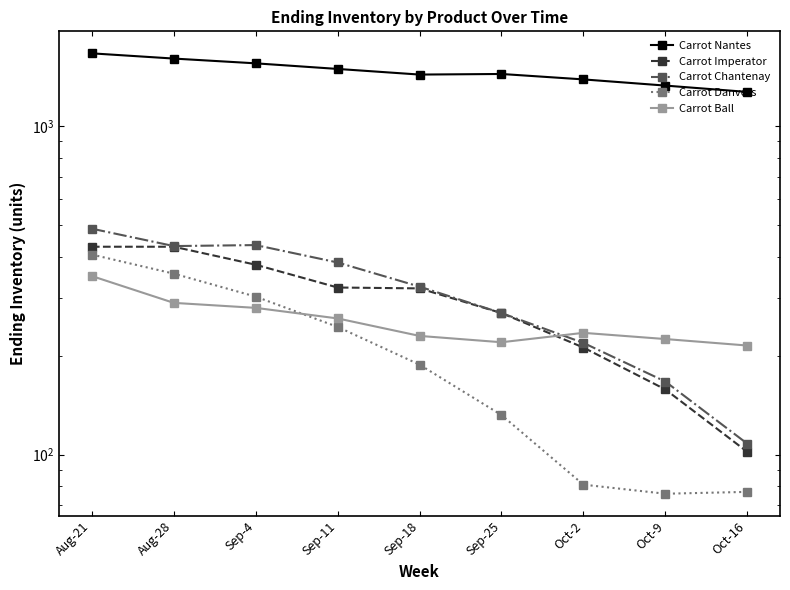

What is the total value across all series at Oct-9?

1958